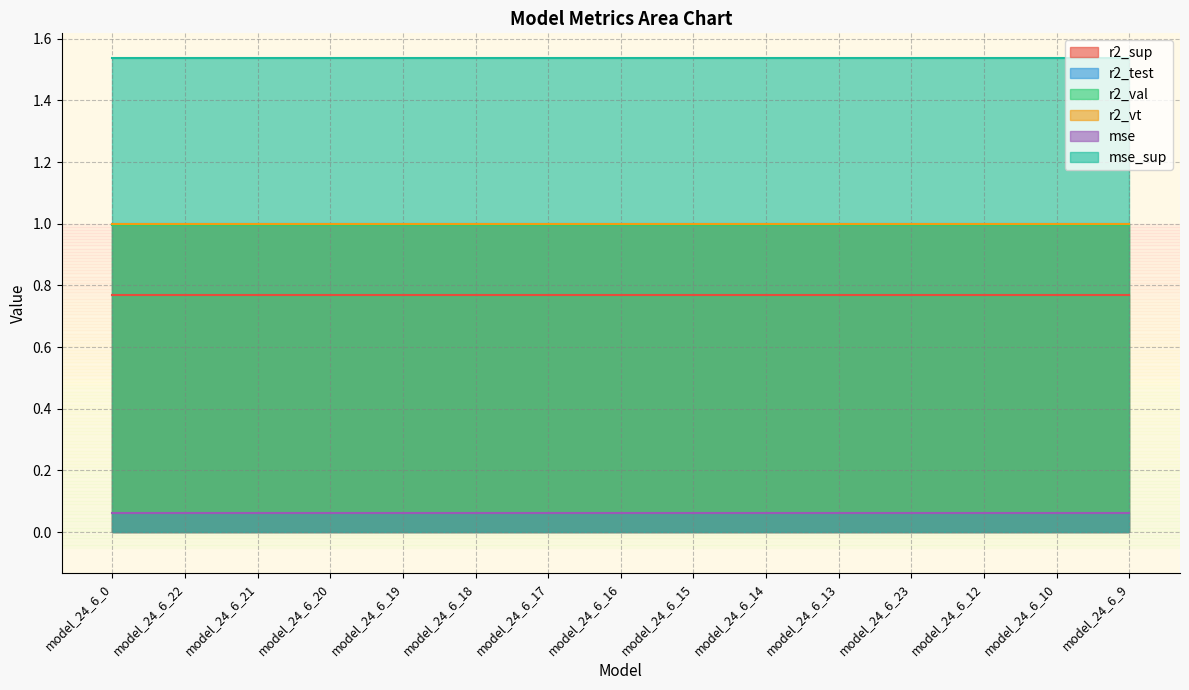

Read the r2_val value at model_24_6_22.

1.0